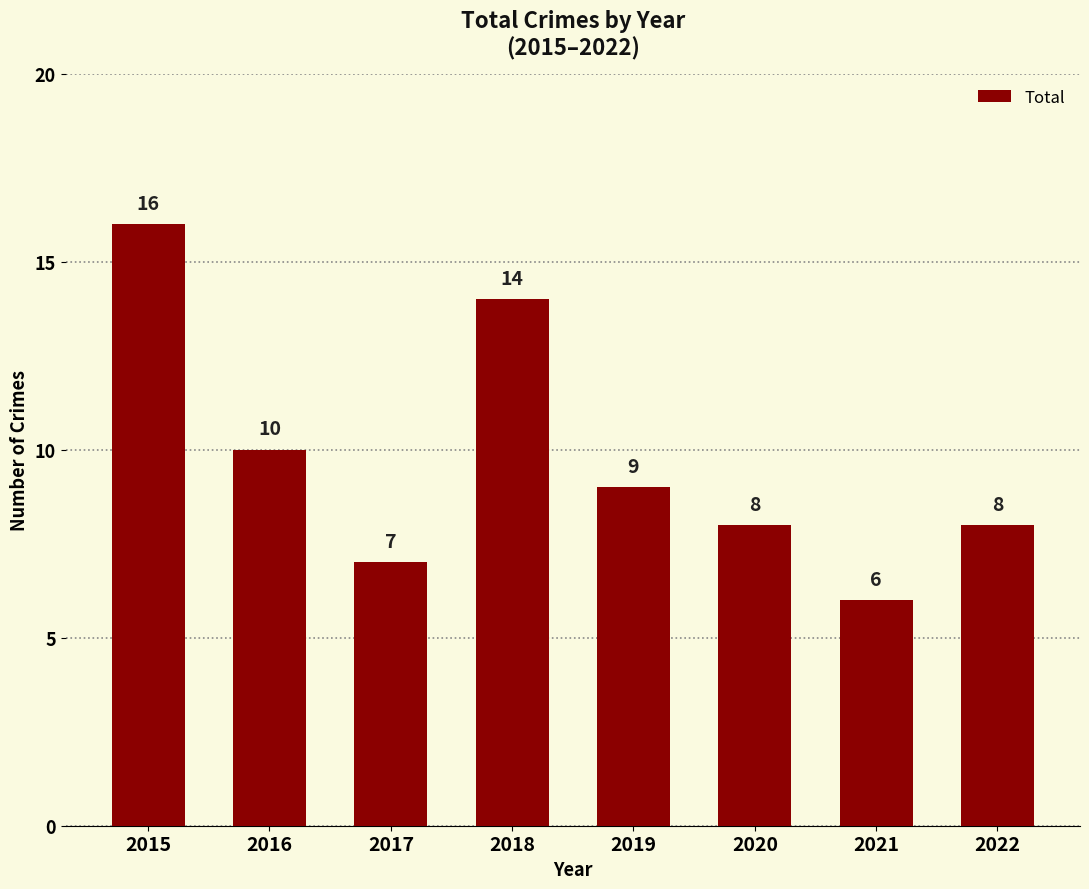

What is the difference between the values at 2019 and 2022?

1